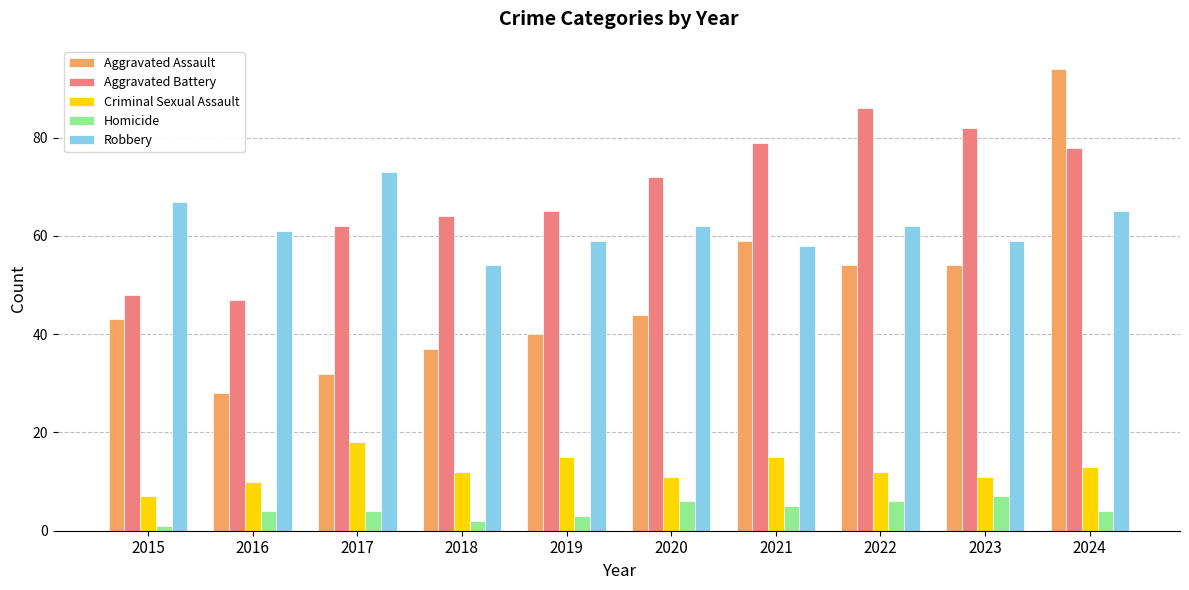

Reading left to right, list all the values displayed in this chart.

Aggravated Assault: 43	28	32	37	40	44	59	54	54	94
Aggravated Battery: 48	47	62	64	65	72	79	86	82	78
Criminal Sexual Assault: 7	10	18	12	15	11	15	12	11	13
Homicide: 1	4	4	2	3	6	5	6	7	4
Robbery: 67	61	73	54	59	62	58	62	59	65